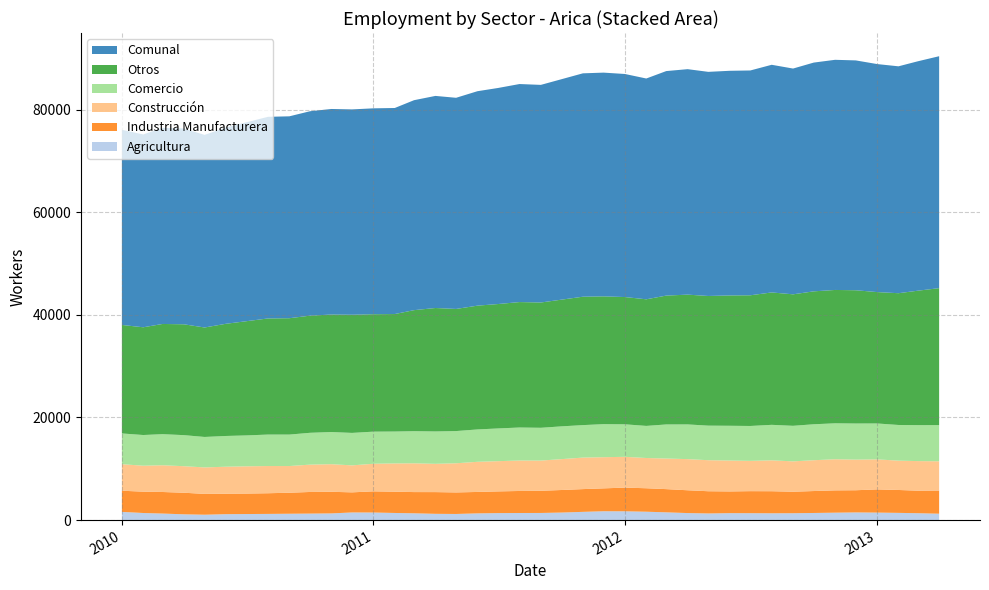

Reading right to left, extract all data points from this chart.

Agricultura: 1245	1344	1408	1463	1496	1448	1388	1340	1329	1347	1354	1295	1370	1513	1634	1713	1725	1606	1470	1391	1383	1365	1311	1195	1223	1327	1390	1477	1489	1306	1268	1240	1207	1183	1156	1049	1128	1275	1384	1600
Industria Manufacturera: 4516	4389	4463	4521	4323	4345	4276	4190	4299	4294	4233	4330	4445	4524	4574	4619	4461	4434	4396	4322	4293	4229	4176	4197	4233	4134	4142	4128	3919	4210	4214	4095	4028	3988	3986	4059	4204	4202	4160	4123
Construcción: 5698	5766	5716	5848	5966	6064	6005	5917	6019	5903	6021	6047	6067	5962	5893	5998	6073	6141	6016	5888	5936	5891	5873	5682	5510	5606	5512	5374	5257	5380	5325	5200	5303	5313	5261	5159	5170	5211	5056	5170
Comercio: 7051	7007	6952	7001	7039	7008	7008	6929	6919	6800	6776	6737	6766	6642	6256	6339	6442	6331	6387	6390	6432	6379	6309	6277	6311	6262	6216	6259	6328	6269	6207	6133	6133	6021	5992	5937	6056	6061	5982	5996
Comunal: 45203	44707	44219	44438	44795	44853	44582	44001	44368	43814	43782	43679	43941	43755	43031	43471	43604	43535	42963	42410	42492	42109	41793	41152	41335	40918	40157	40124	40021	40062	39841	39346	39297	38769	38260	37537	38161	38225	37578	38034
Otros: 26693	26201	25680	25605	25971	25988	25905	25625	25802	25470	25398	25270	25293	25114	24674	24802	24903	25023	24694	24419	24448	24245	24124	23801	24058	23589	22897	22886	23028	22897	22827	22678	22626	22264	21865	21333	21603	21476	20996	21145